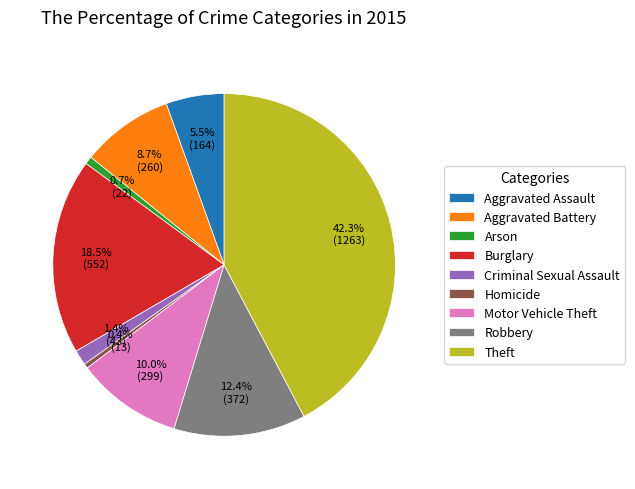

Which category has the biggest portion of the pie?

Theft